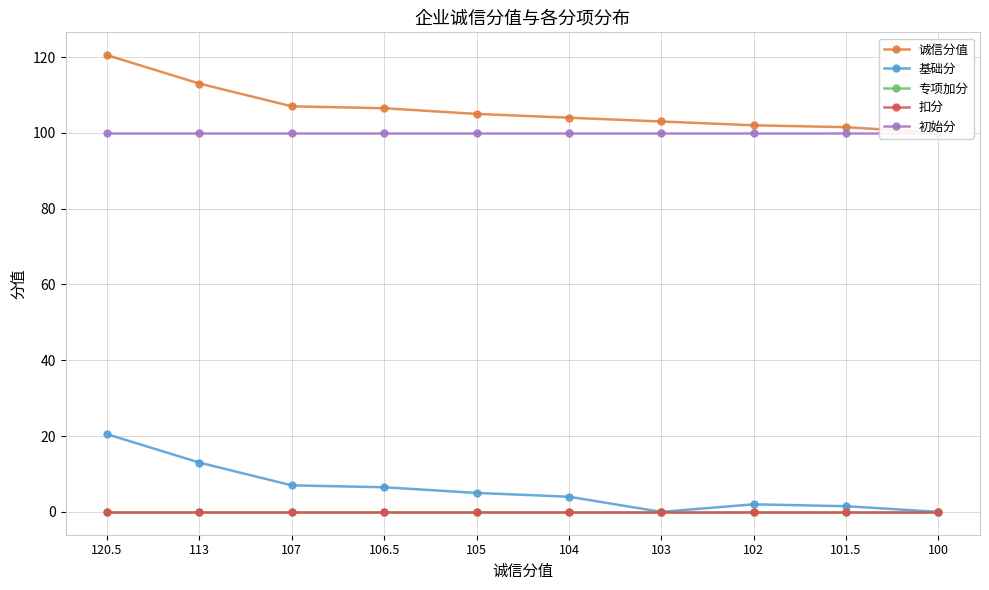

Count the number of categories in the chart.

10